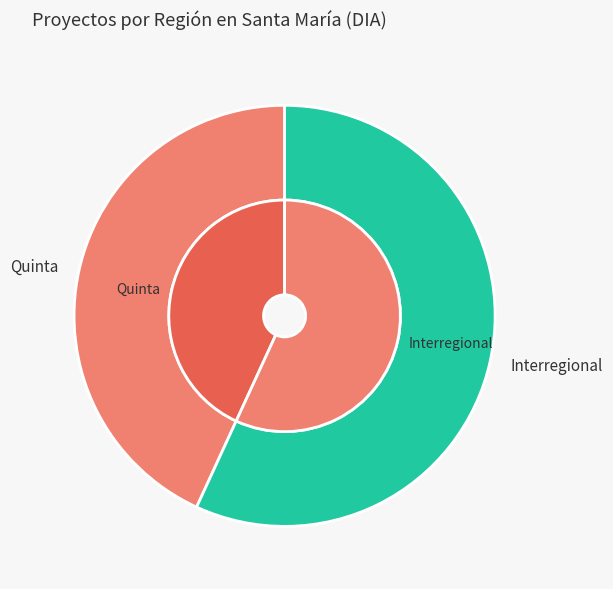

What is the largest slice in the pie chart?

Interregional